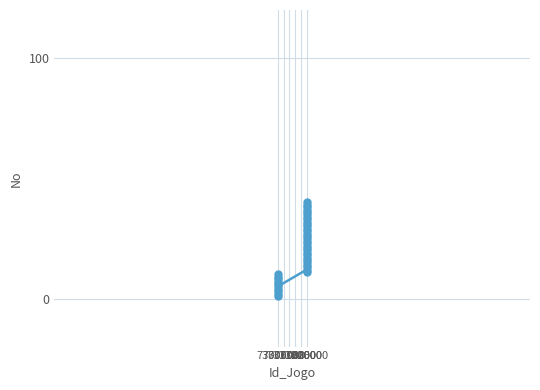

What is the greatest value displayed?

40